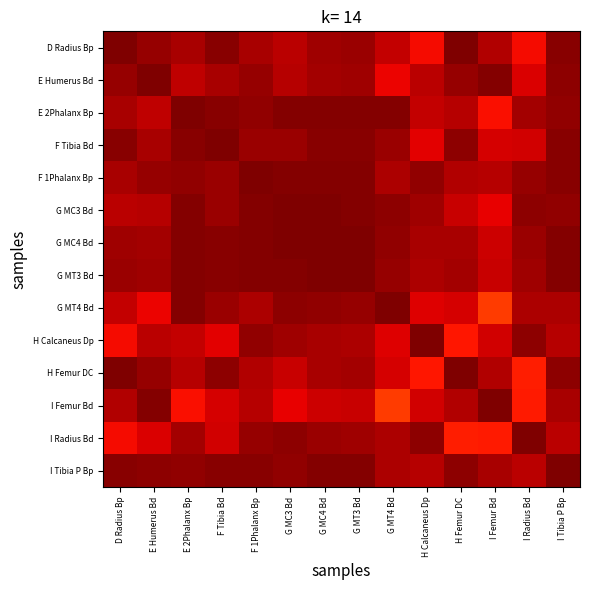

Which label corresponds to the smallest value in the chart?

I Femur Bd